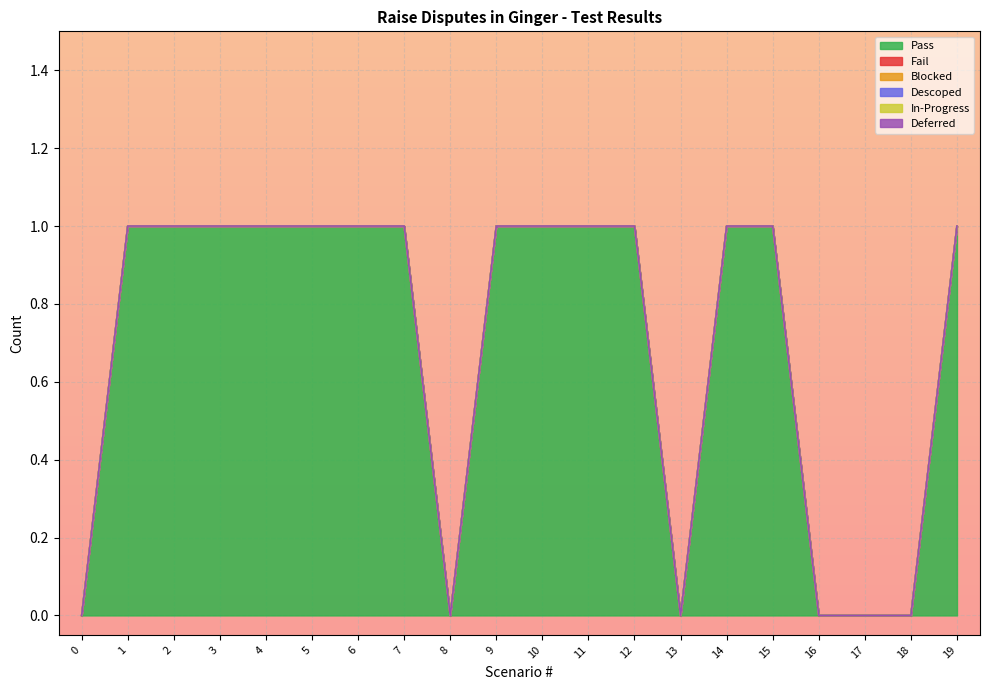

What is the value of the Pass point at the 20th from the left?

1